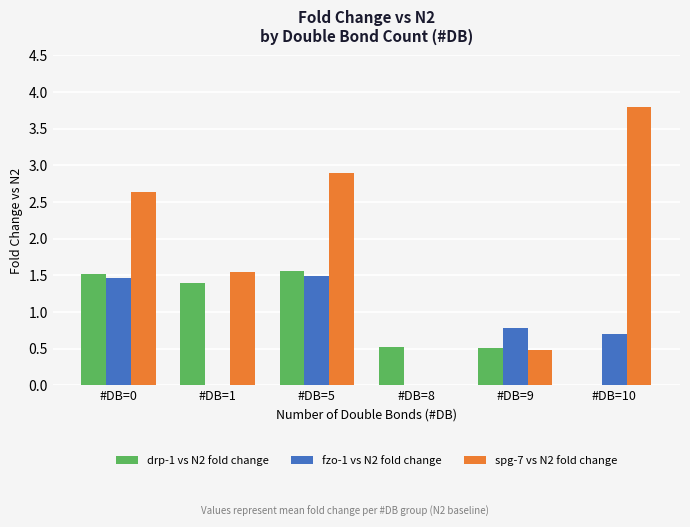

Are the bars grouped side by side (vs. stacked)?

Yes